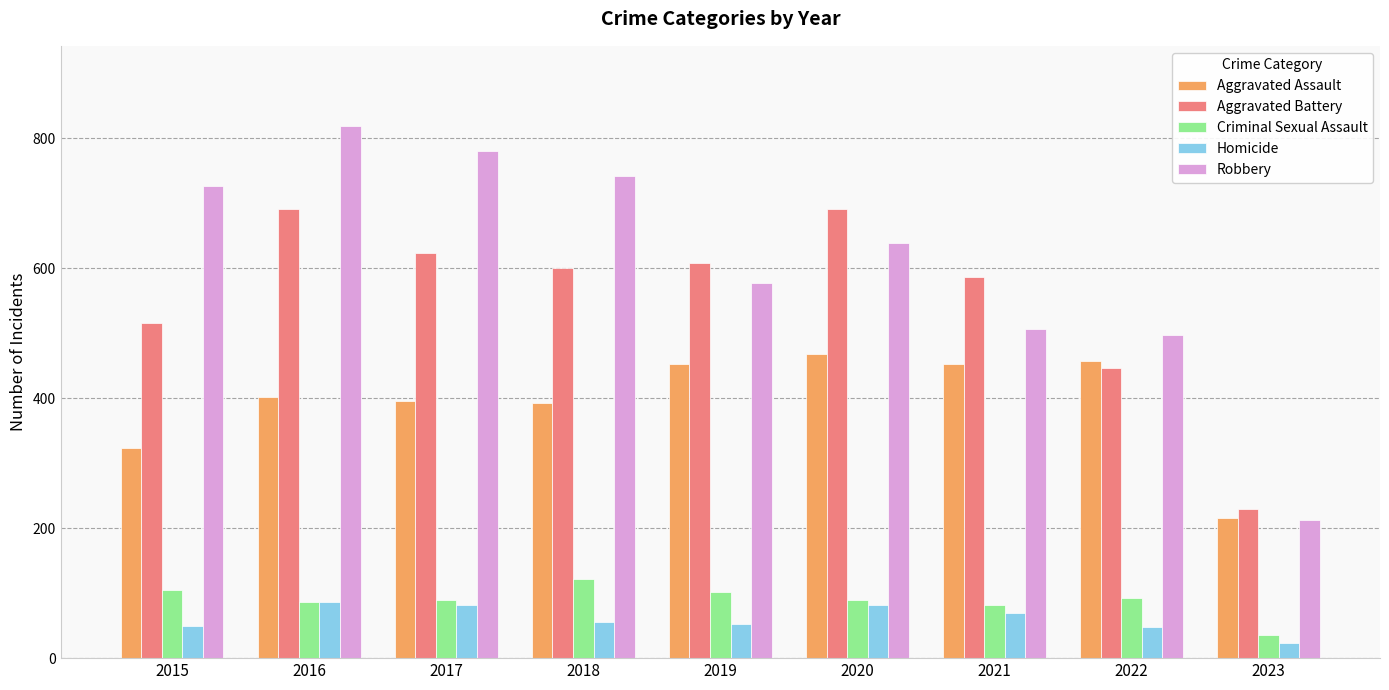

Does the chart contain stacked bars?

No